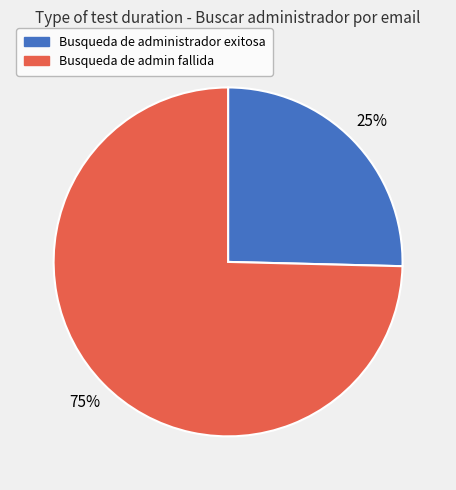

How many segments does this pie chart have?

2